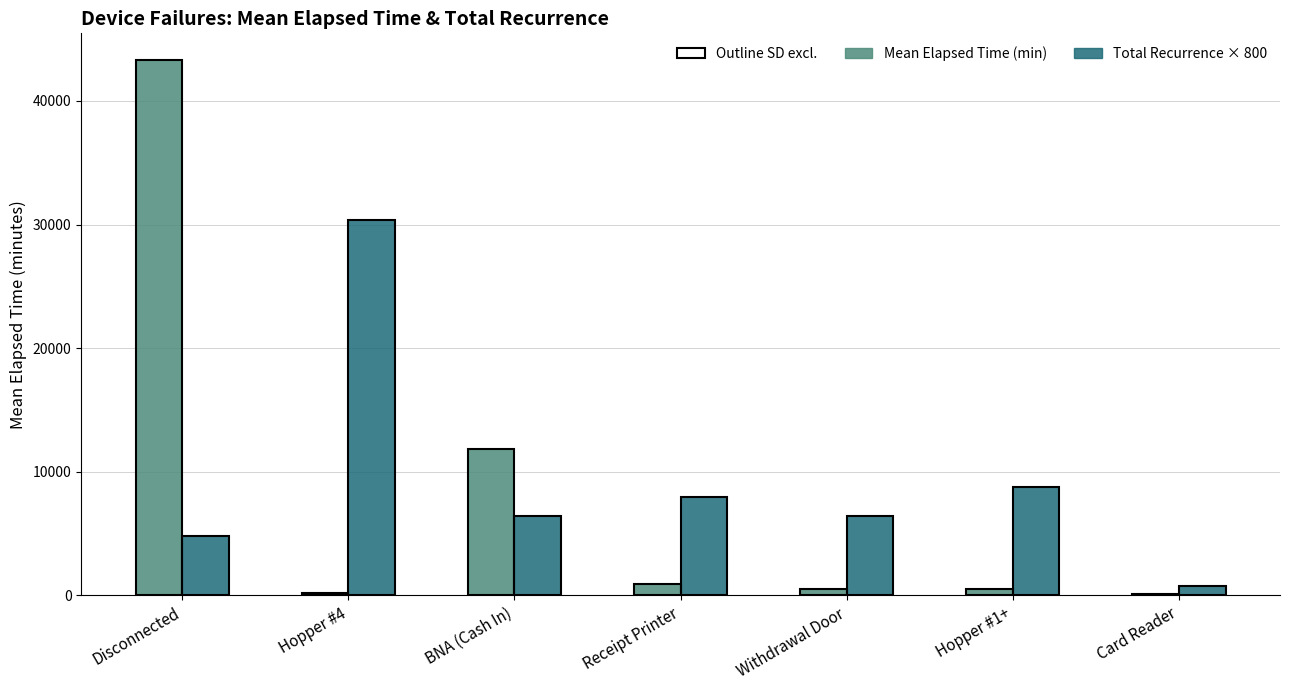

How many bars are there in total?

14